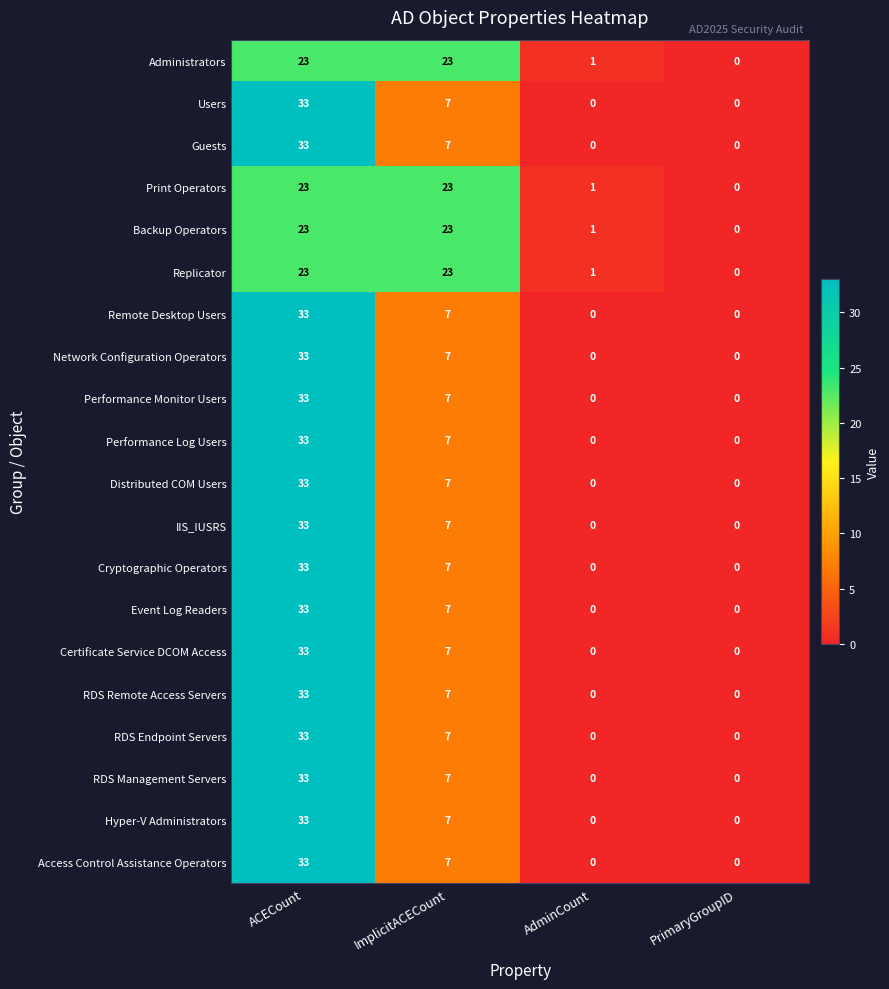

Count the Guests values in the range 0 to 33.

4